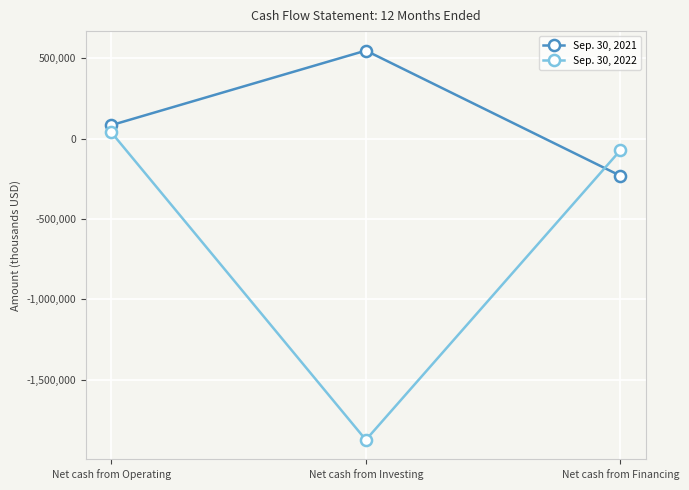

Where does the Sep. 30, 2022 series first go above -72511?

Net cash from Operating